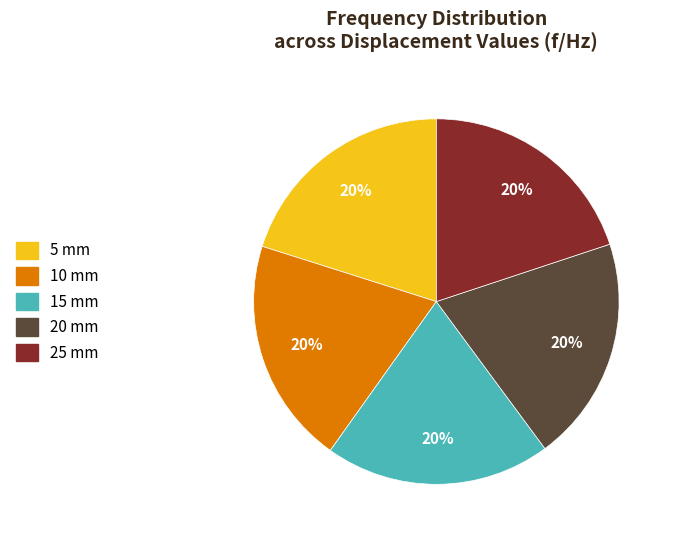

Is it true that 25 mm is 14% of the pie?

False